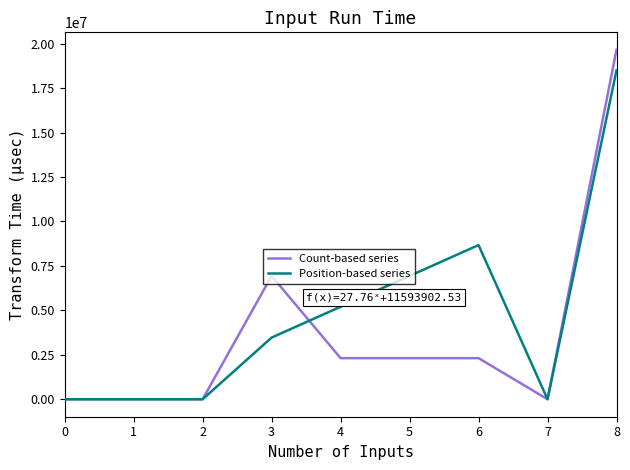

What is the approximate value of Count-based series at 4, to the nearest 100?

2312000